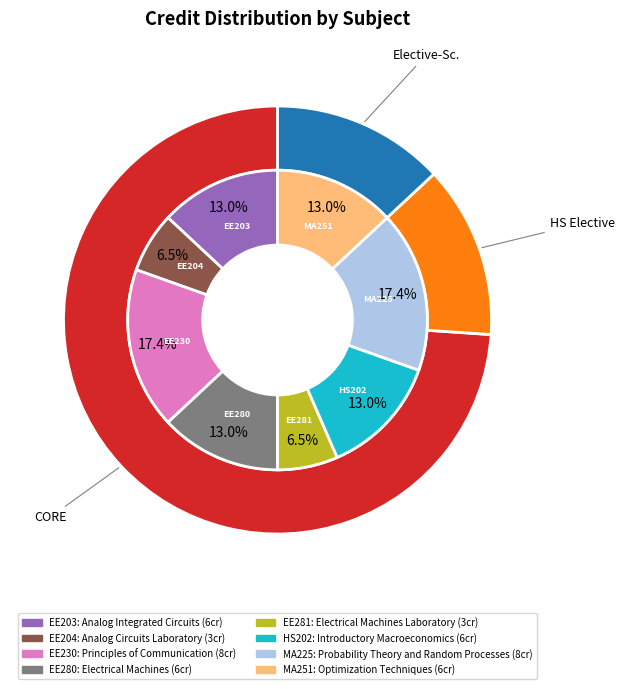

Is it true that Electrical Machines is 13% of the pie?

True